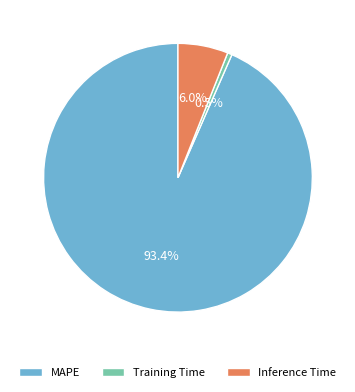

Do MAPE and Training Time together represent more than half of the pie?

Yes